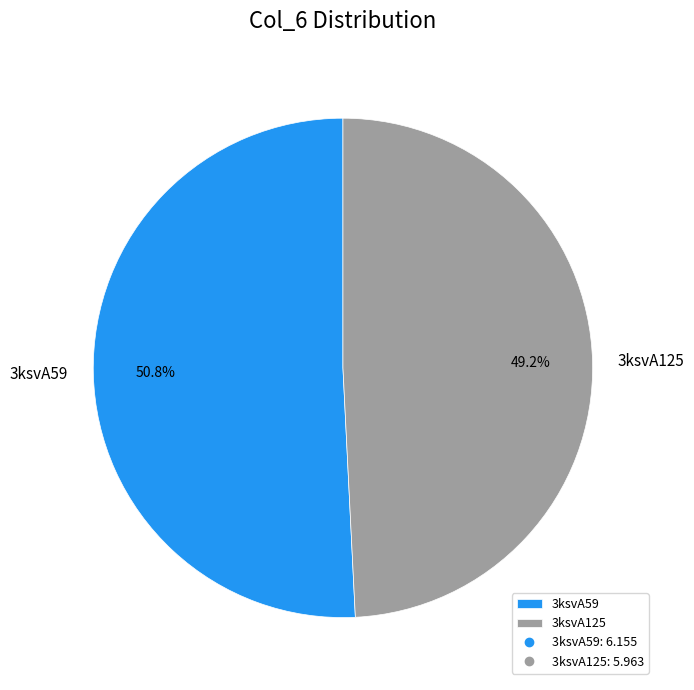

To the nearest percent, what is the difference between the largest and smallest slice percentages?

2%